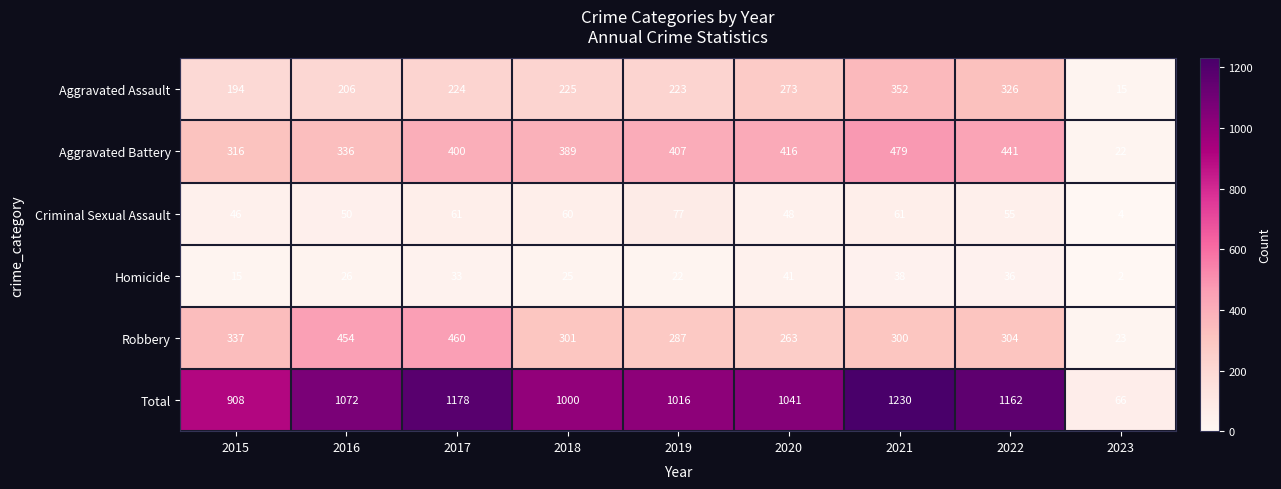

Which series has the largest range (max minus min)?

Total